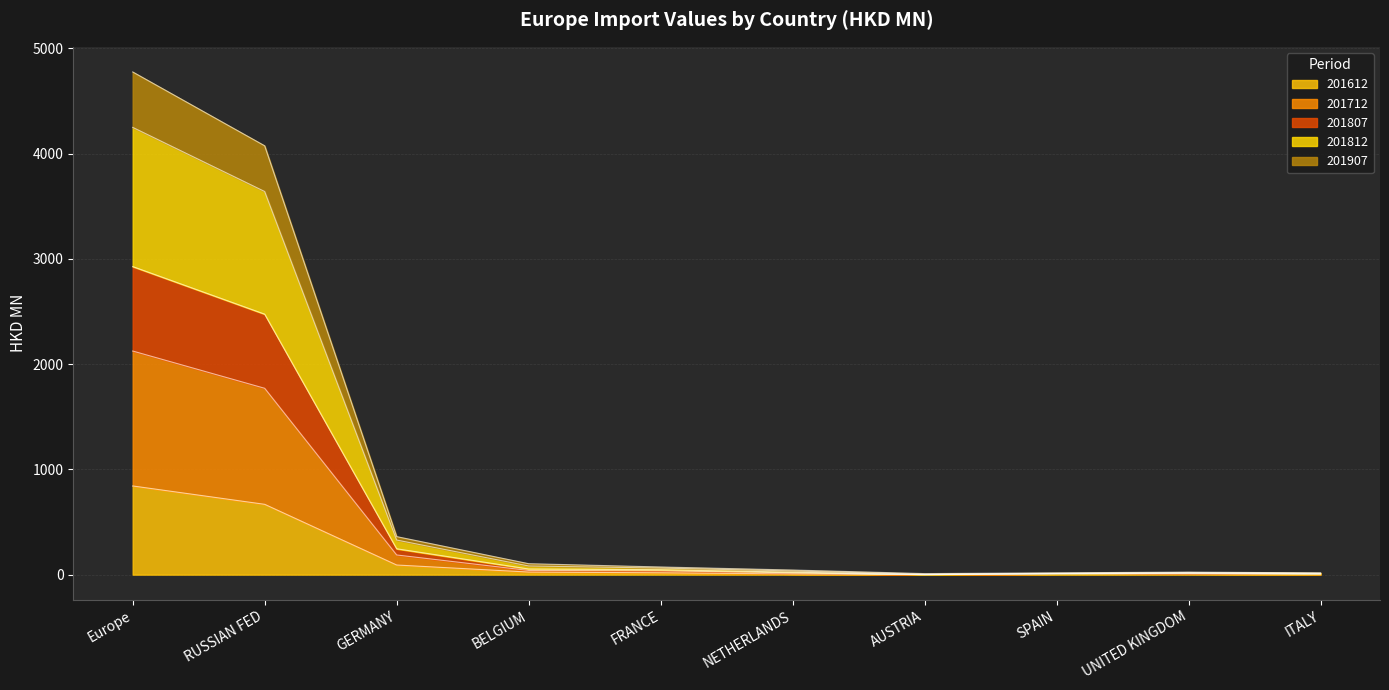

True or false: 201712 and 201807 cross at least once.

False